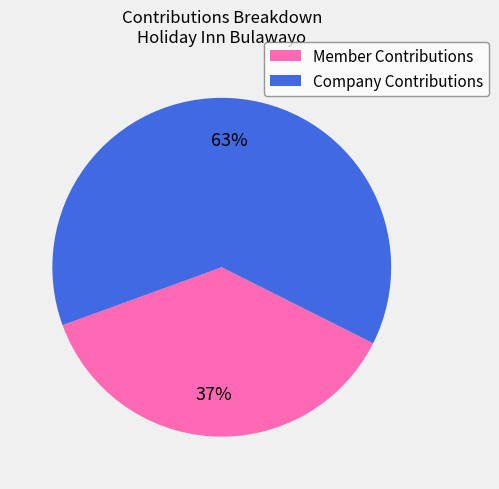

Rank the categories by value from highest to lowest.

Company Contributions, Member Contributions